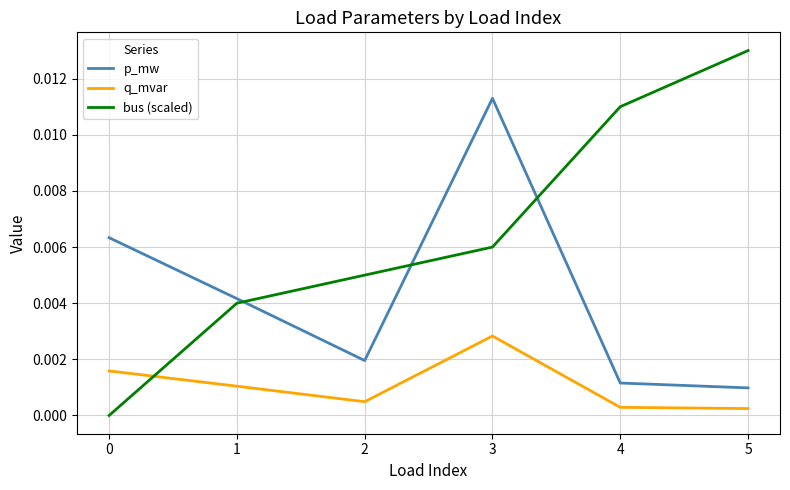

Rank the series at 5 from lowest to highest value.

q_mvar, p_mw, bus (scaled)